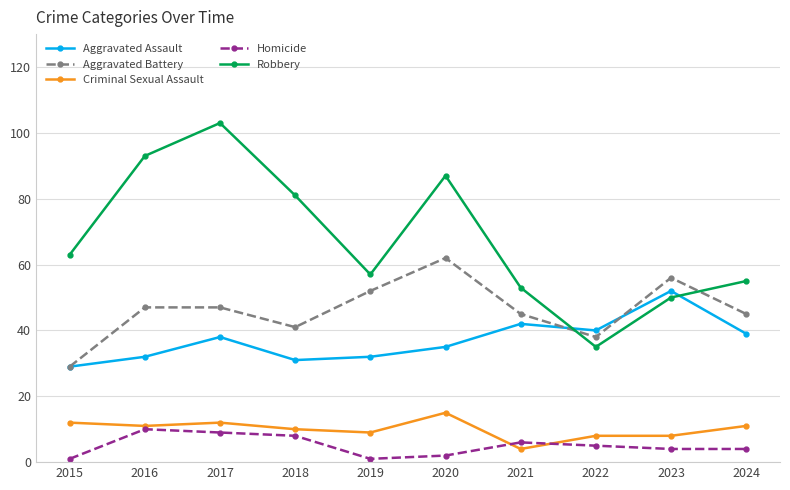

At which category is the sum across all series the highest?

2017